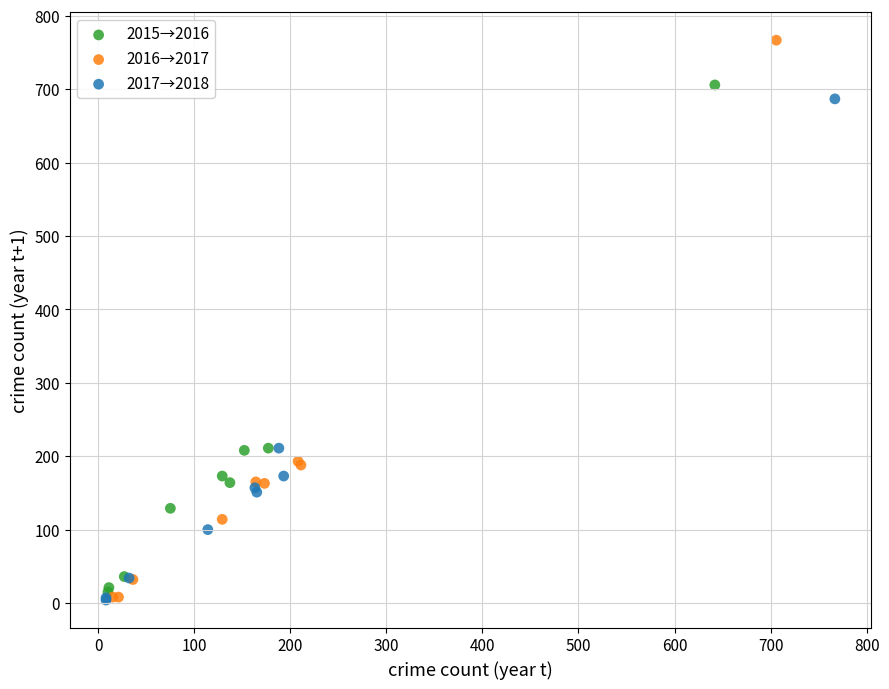

Which series contains the highest Y value?

2016→2017